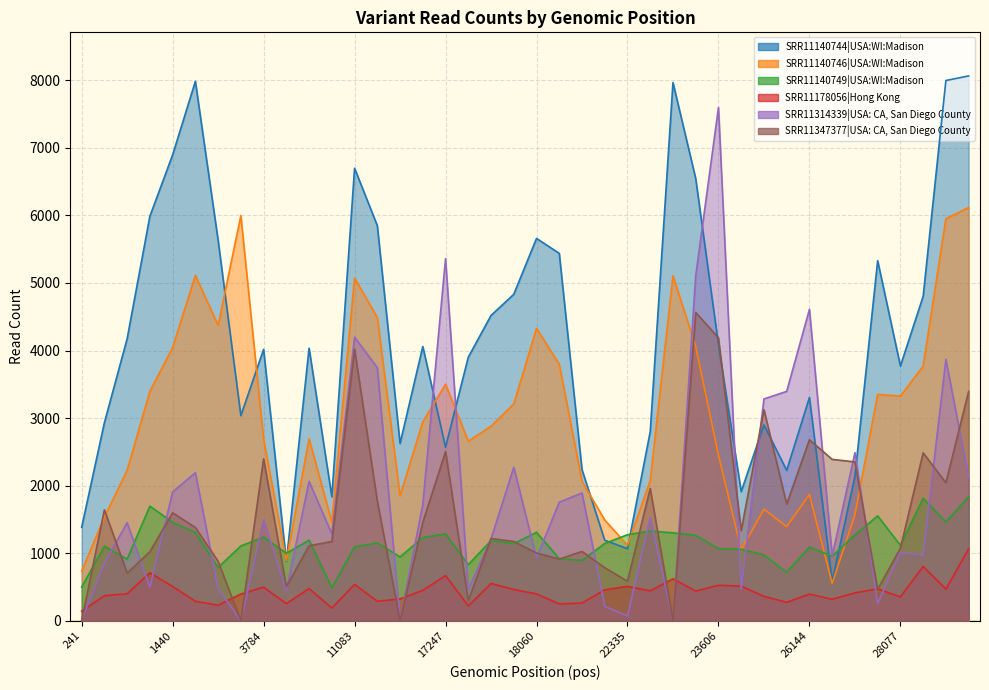

Which category has the lowest value across all series?

3037